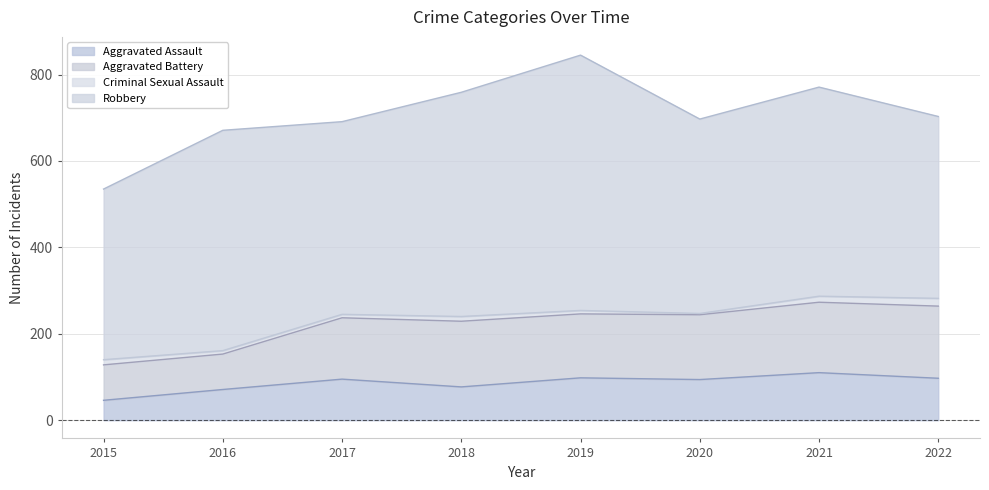

What are all the series names shown in the legend?

Aggravated Assault, Aggravated Battery, Criminal Sexual Assault, Robbery